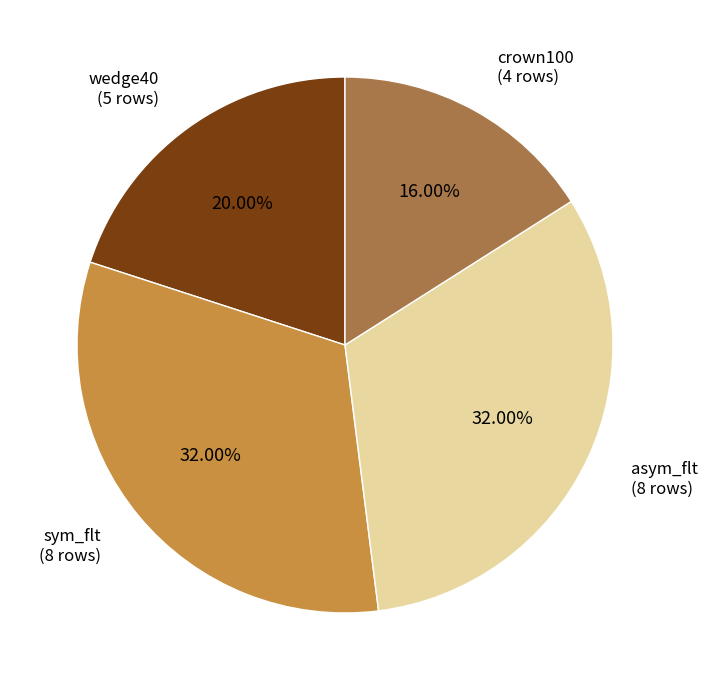

Does any single category account for the majority?

No